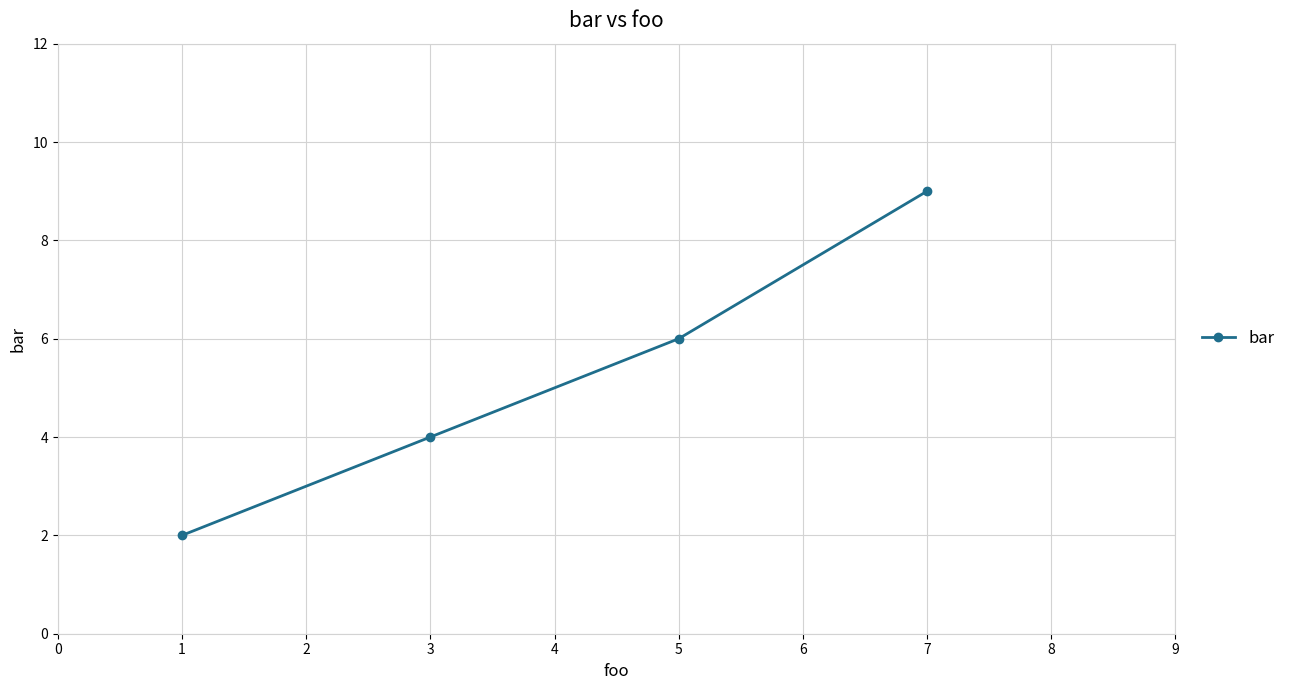

How many values are between 4 and 9?

3